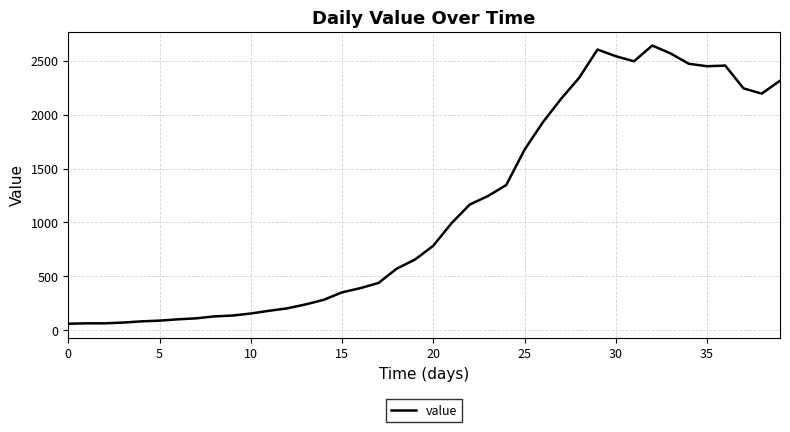

What is the maximum value shown in the chart?

2640